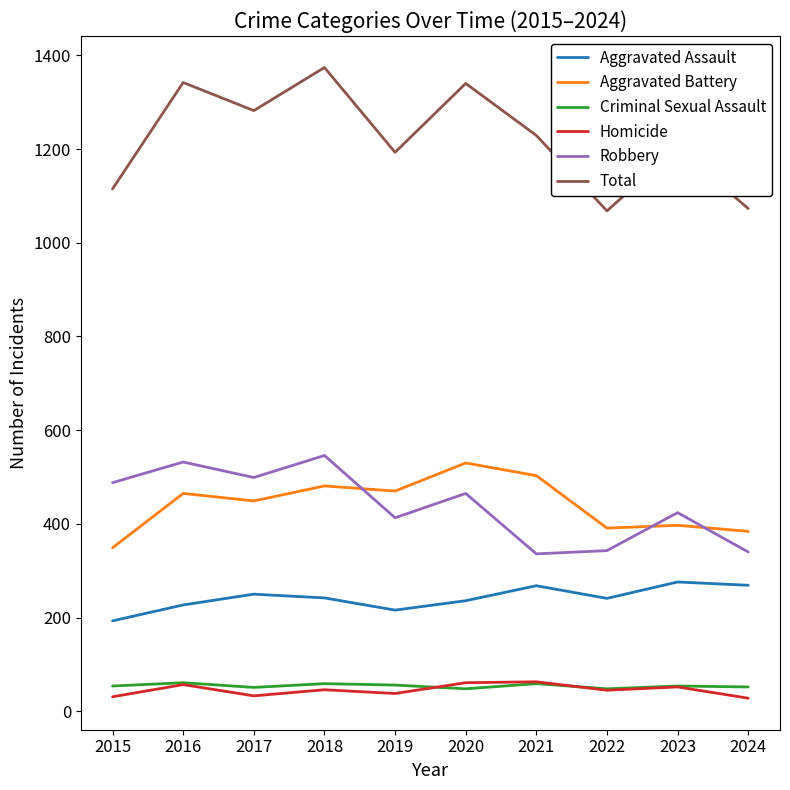

True or false: Aggravated Battery has a value of 384 at 2024.

True